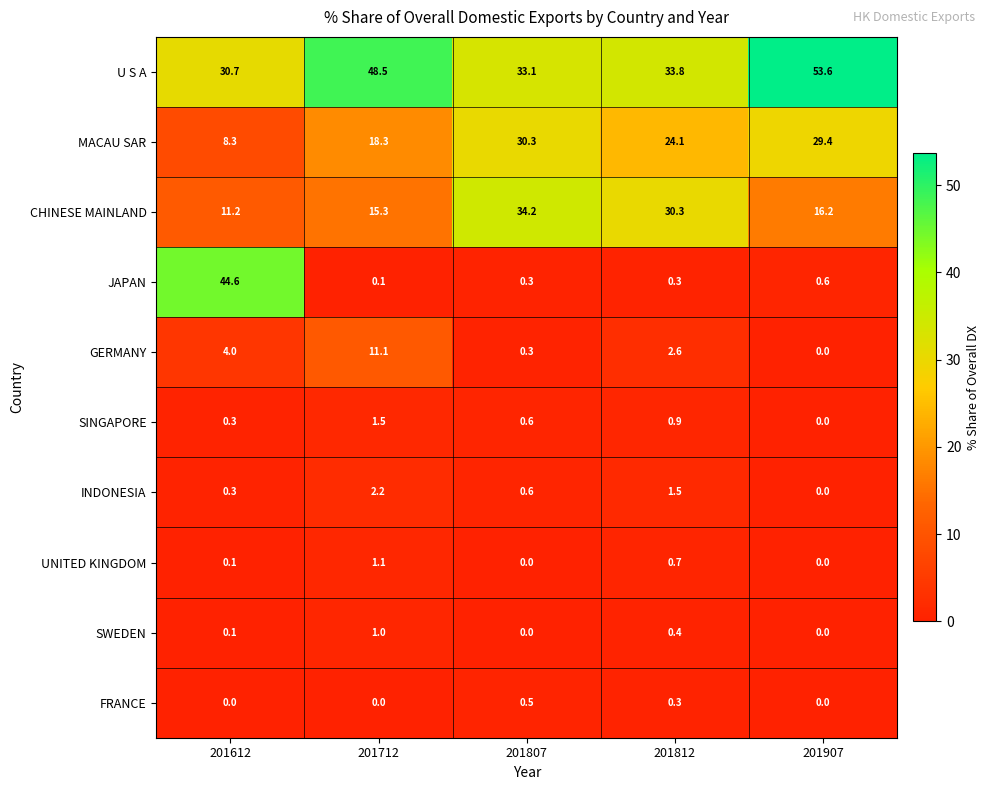

Rank the series at 201712 from lowest to highest value.

FRANCE, JAPAN, SWEDEN, UNITED KINGDOM, SINGAPORE, INDONESIA, GERMANY, CHINESE MAINLAND, MACAU SAR, U S A